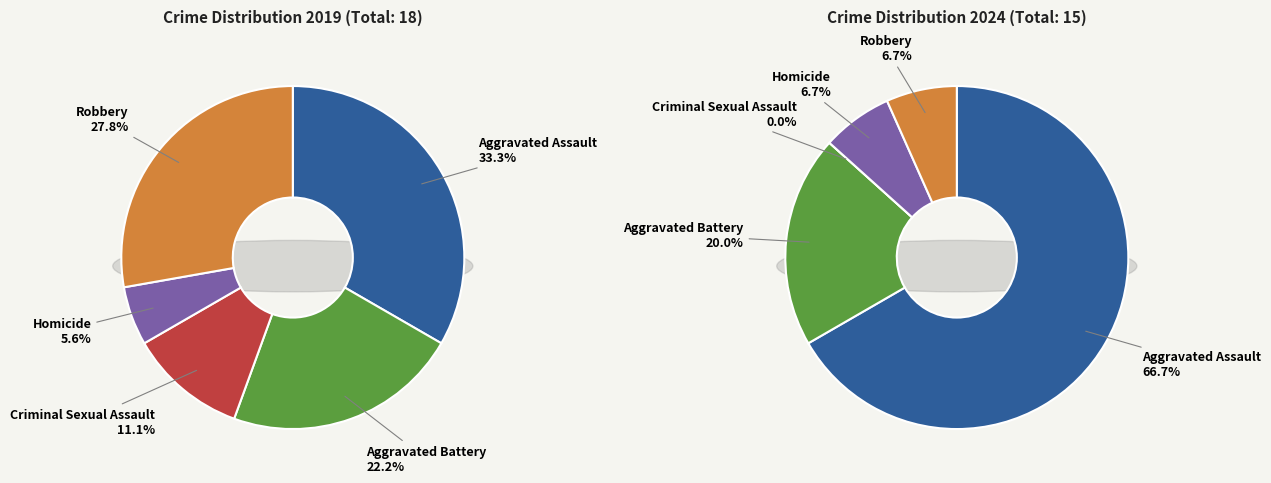

To the nearest percent, what is the difference between the largest and smallest slice percentages?

67%